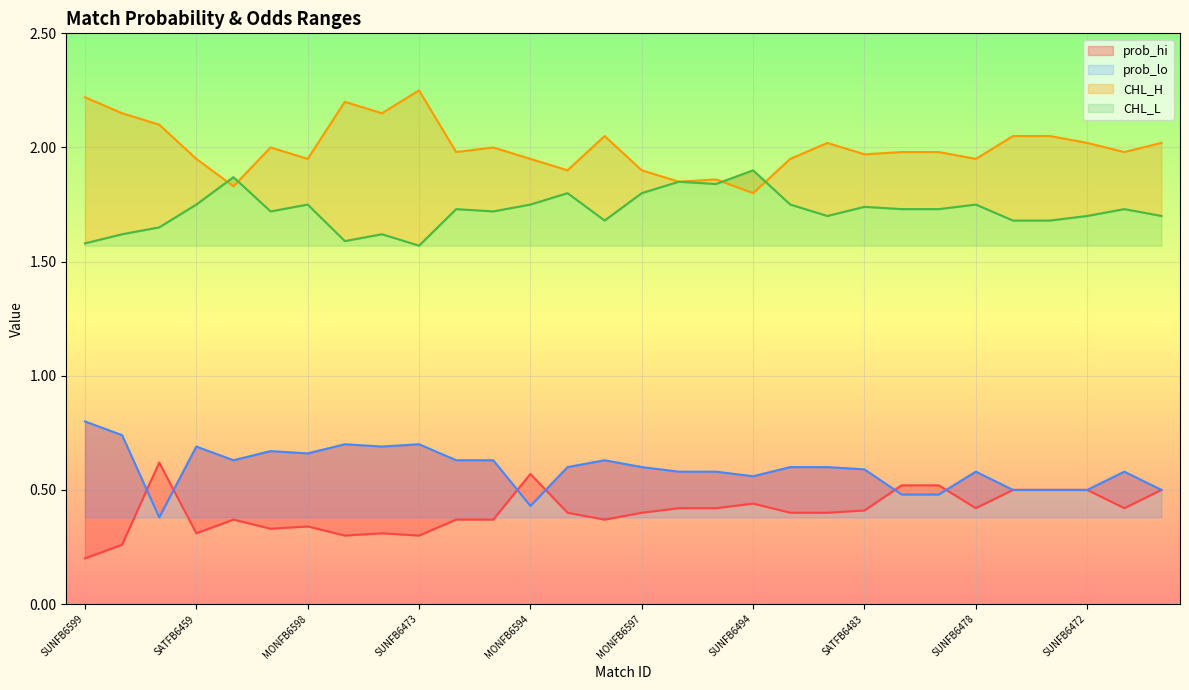

The prob_lo series shows 0.4 at MONFB6597. True or false?

False